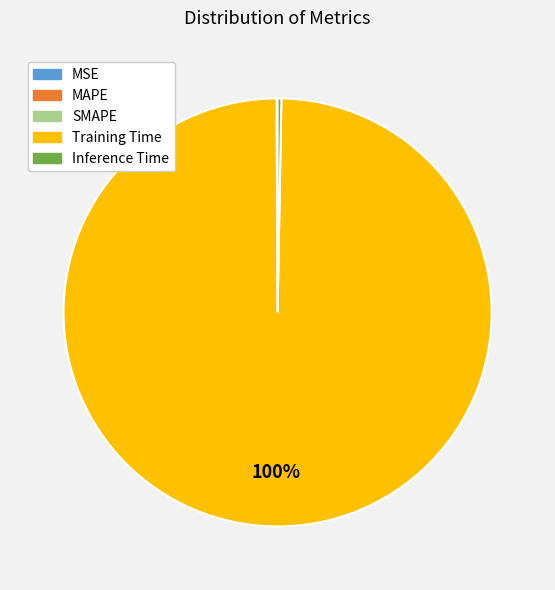

What is the largest slice in the pie chart?

Training Time